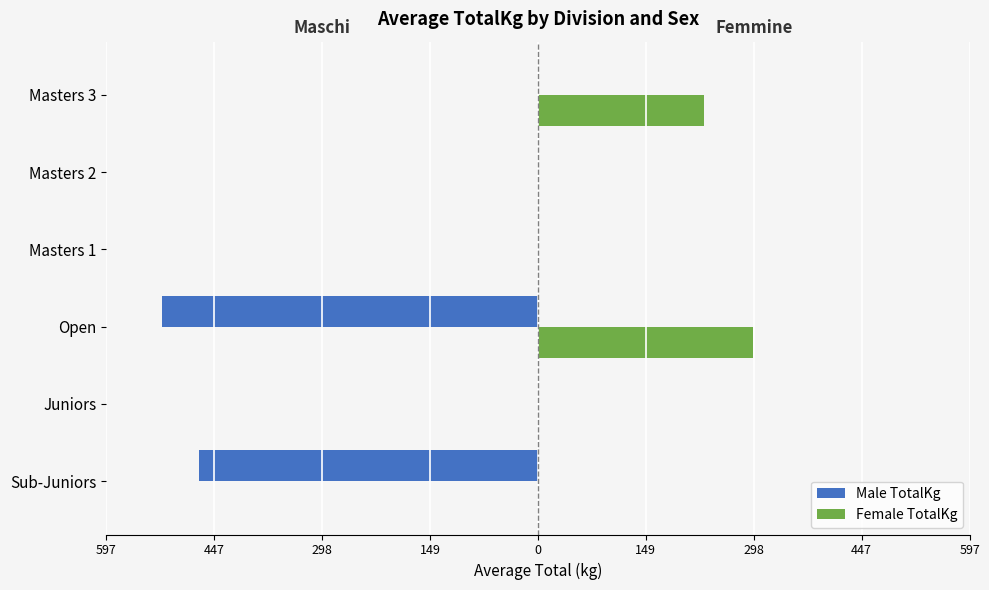

What are all the series names shown in the legend?

Male TotalKg, Female TotalKg